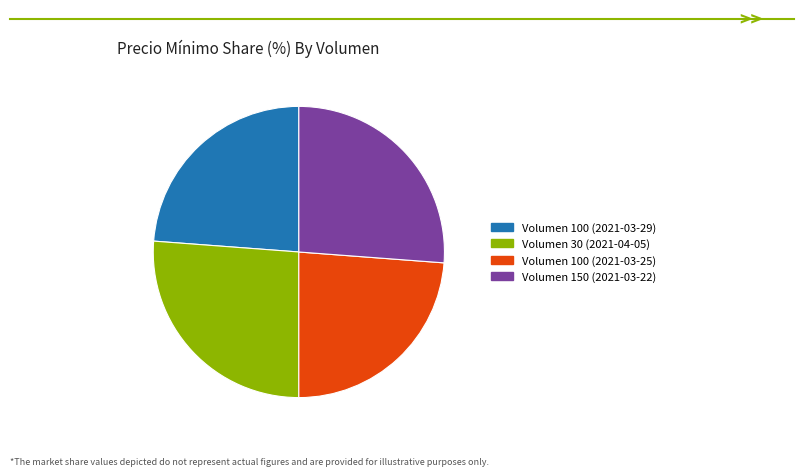

True or false: Volumen 100 (2021-03-25) accounts for 31% of the total.

False